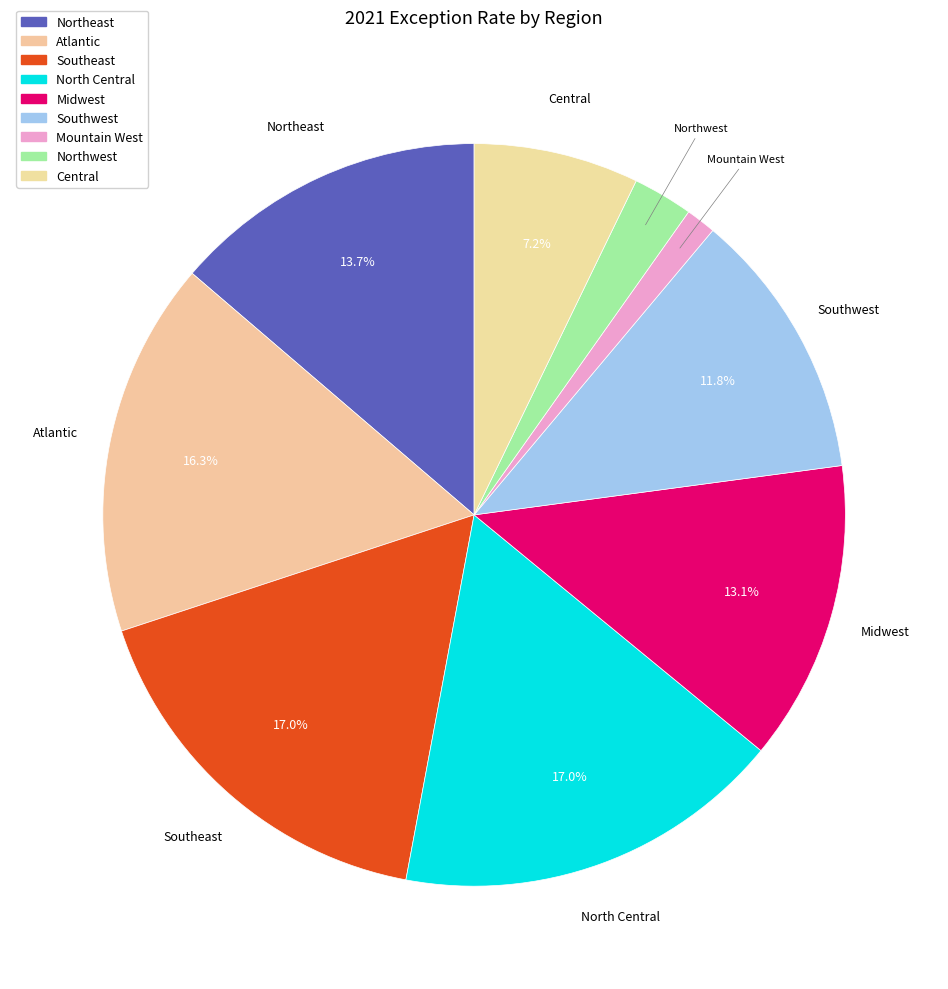

What is the total percentage of North Central and Southeast?

34.0%